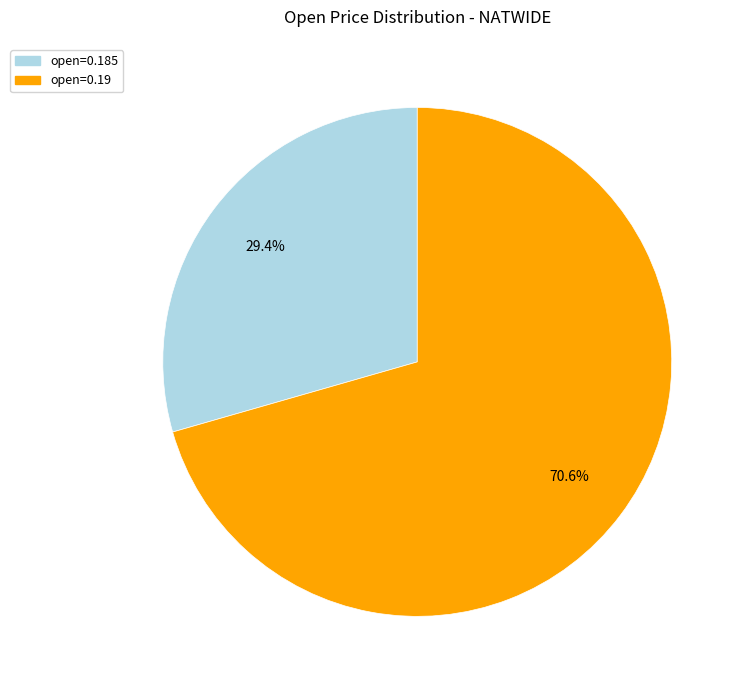

How many segments does this pie chart have?

2